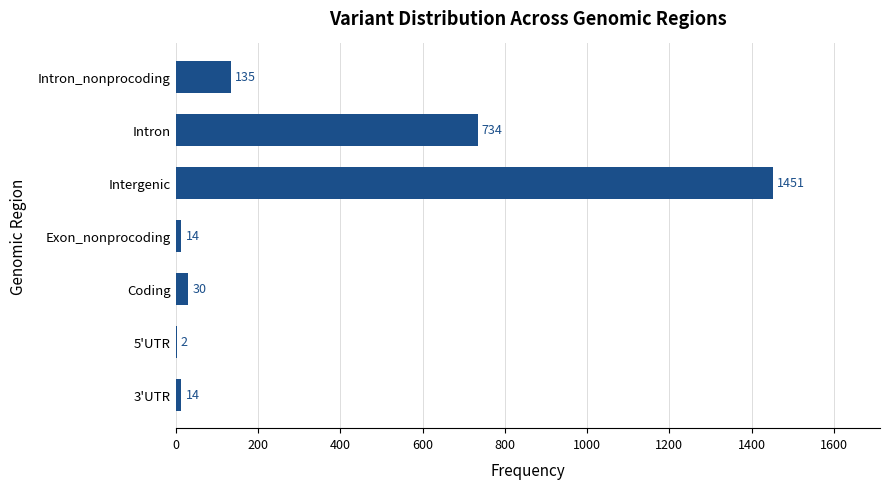

Reading bottom to top, list all the values displayed in this chart.

3'UTR=14	5'UTR=2	Coding=30	Exon_nonprocoding=14	Intergenic=1451	Intron=734	Intron_nonprocoding=135